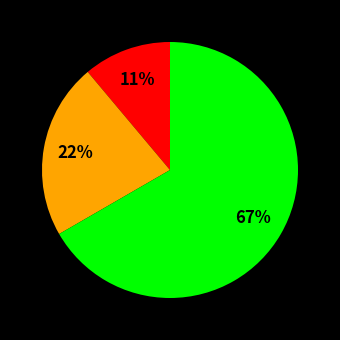

To the nearest percent, what is the difference between the largest and smallest slice percentages?

56%